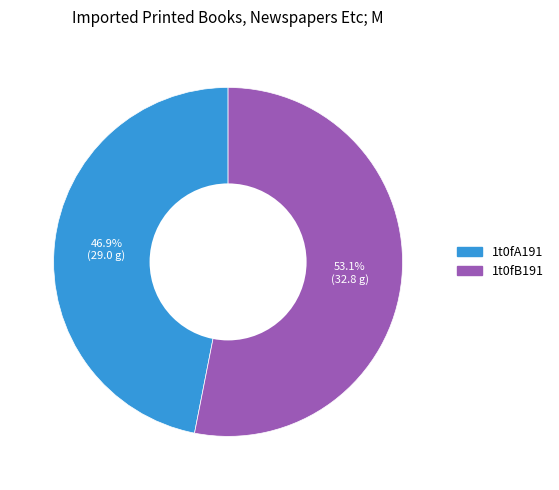

Count the number of slices in the pie.

2